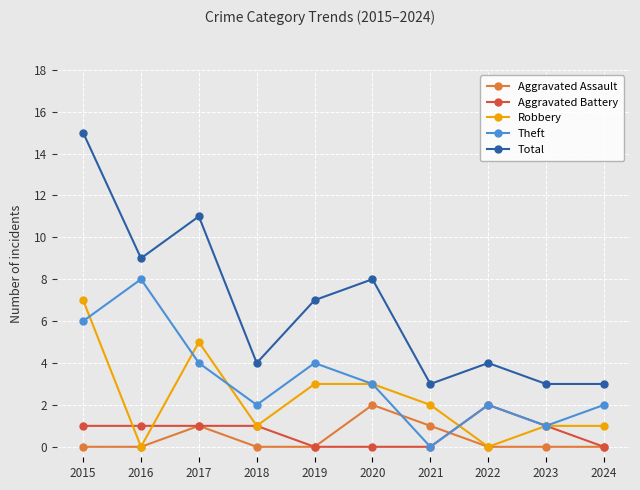

Reading left to right, what are all the values shown in this chart?

Aggravated Assault: 0	0	1	0	0	2	1	0	0	0
Aggravated Battery: 1	1	1	1	0	0	0	2	1	0
Robbery: 7	0	5	1	3	3	2	0	1	1
Theft: 6	8	4	2	4	3	0	2	1	2
Total: 15	9	11	4	7	8	3	4	3	3